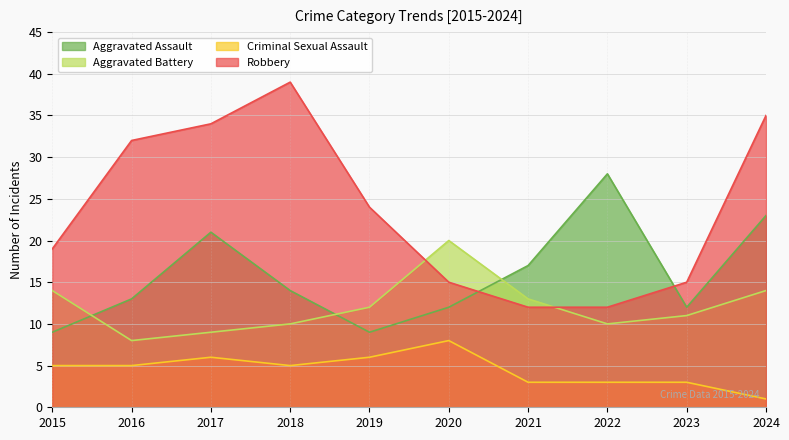

What is the value of the Criminal Sexual Assault point at the 2nd from the left?

5